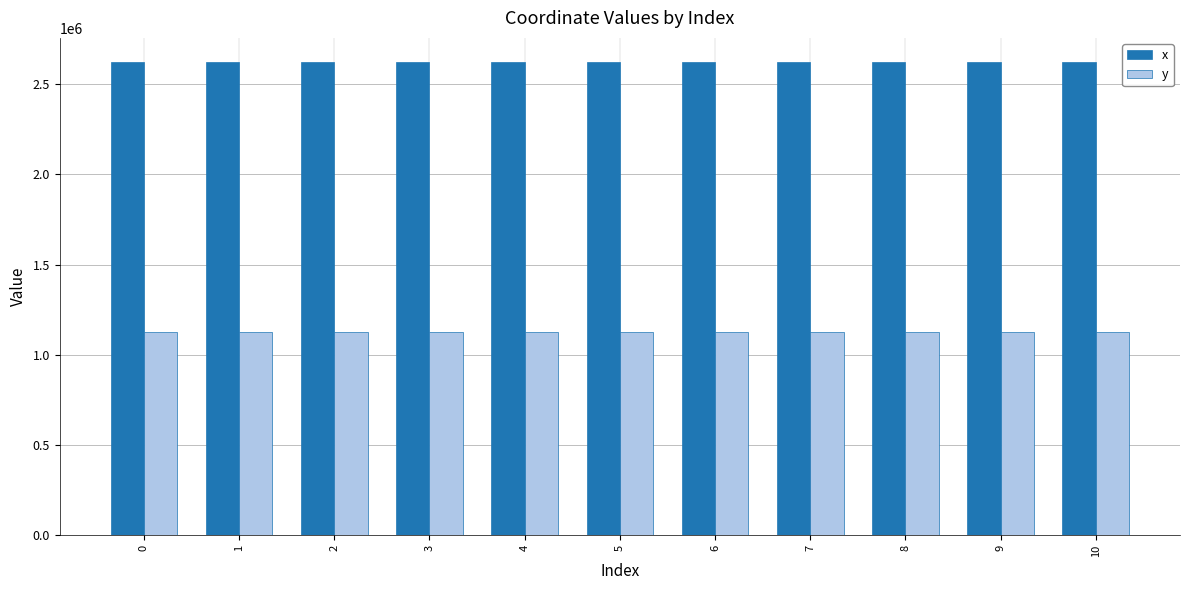

Does the chart contain any negative values?

No